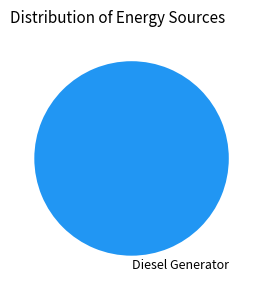

The Diesel Generator slice represents 92% of the pie. True or false?

False